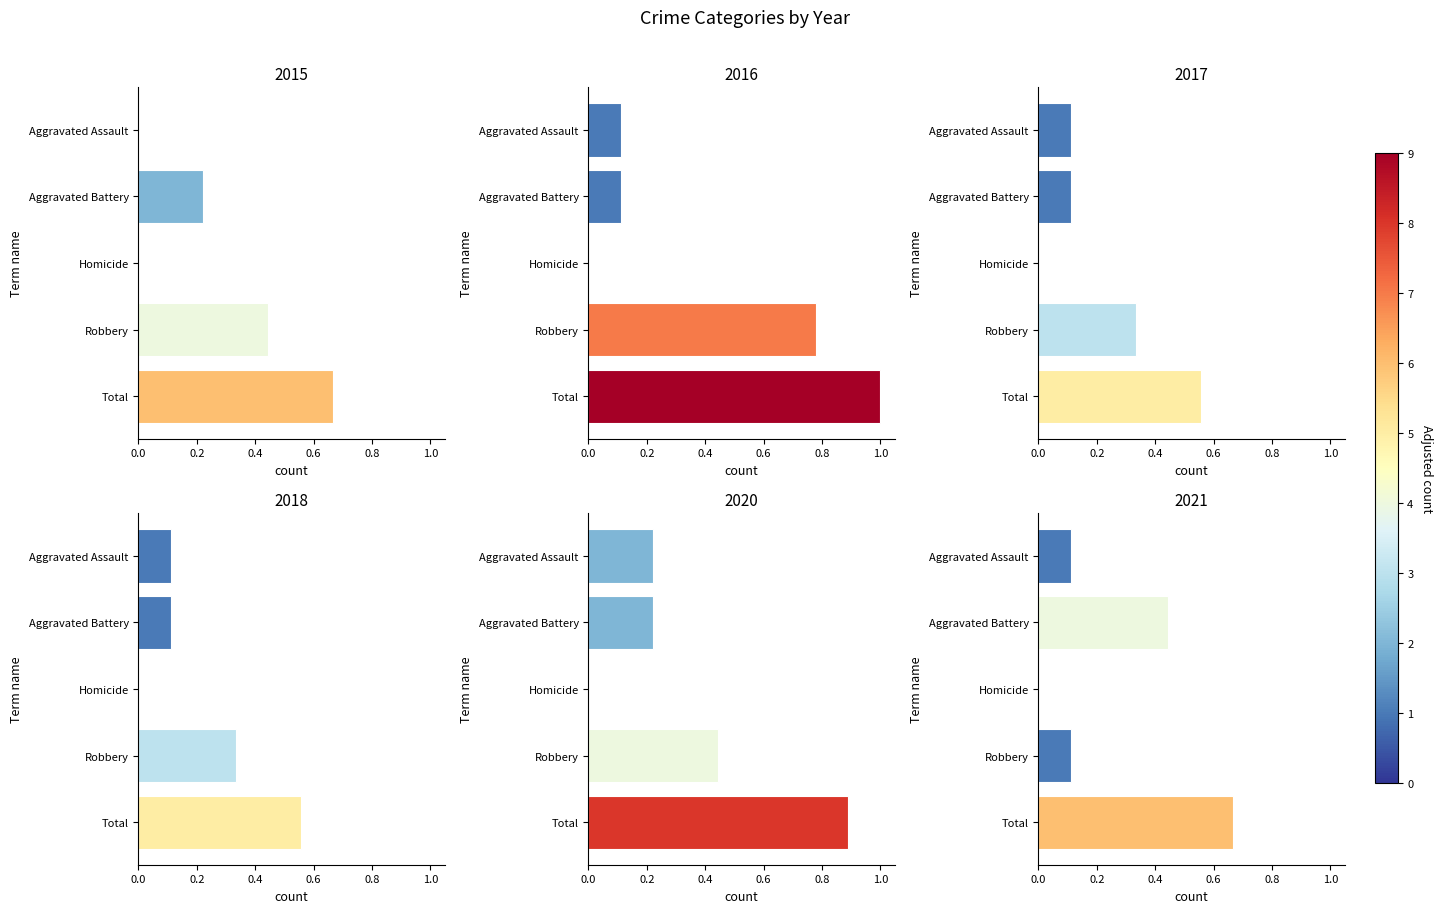

At which category is the sum across all series the highest?

Total